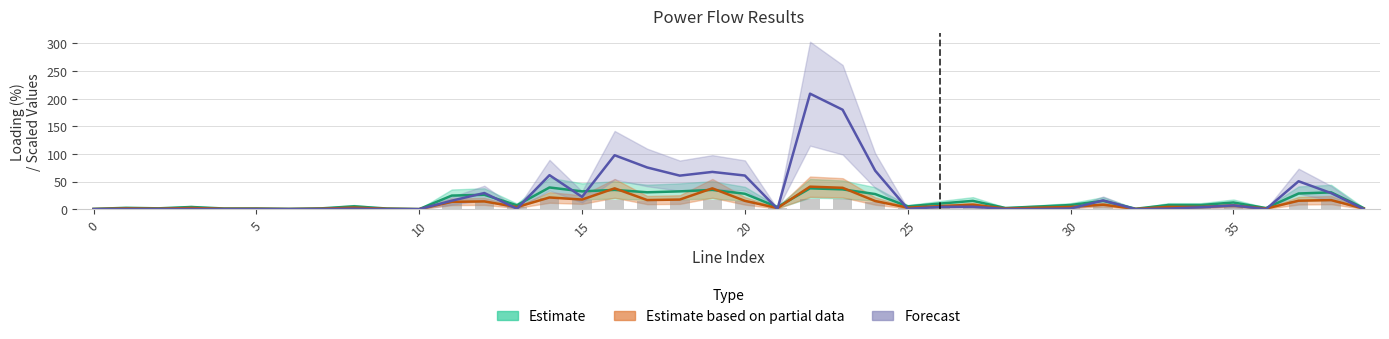

What is the difference between the second highest and minimum values in the loading_percent series?

37.6